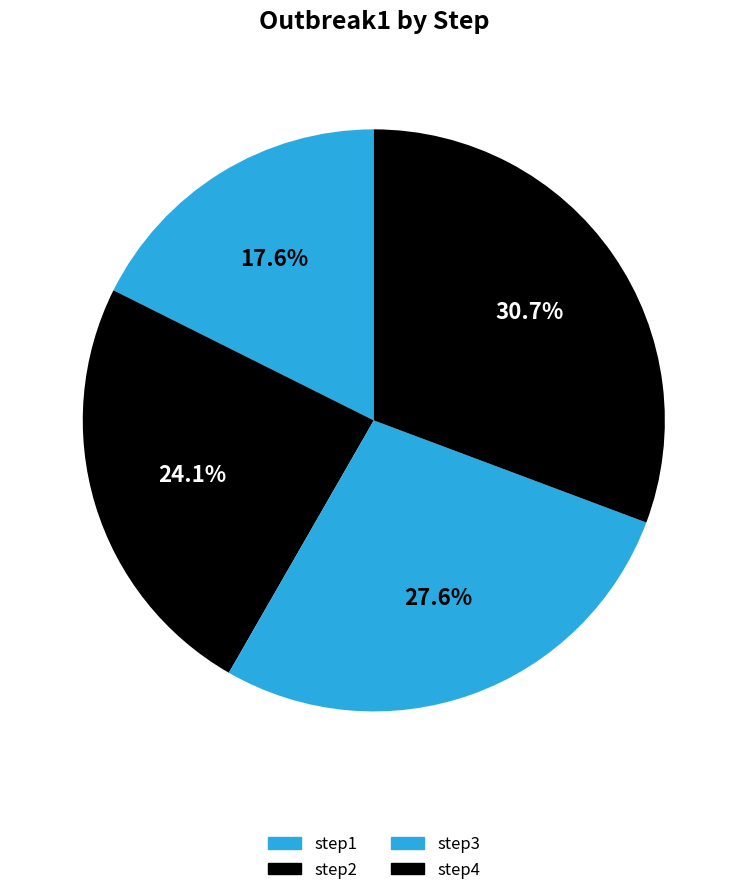

How many slices are in this pie chart?

4